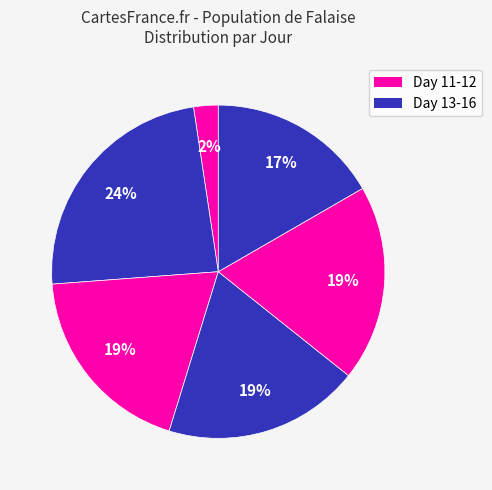

How many slices are in this pie chart?

6